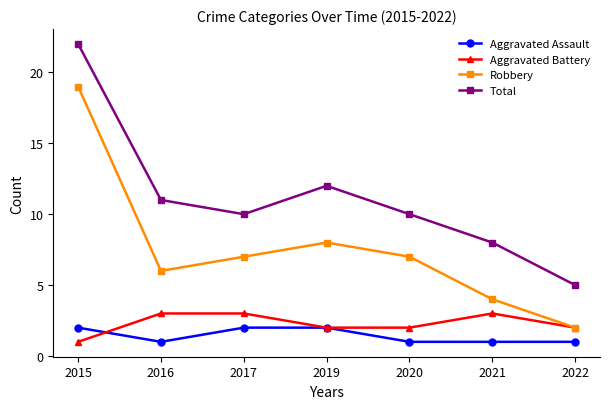

Reading left to right, extract all data points from this chart.

Aggravated Assault: 2015=2	2016=1	2017=2	2019=2	2020=1	2021=1	2022=1
Aggravated Battery: 2015=1	2016=3	2017=3	2019=2	2020=2	2021=3	2022=2
Robbery: 2015=19	2016=6	2017=7	2019=8	2020=7	2021=4	2022=2
Total: 2015=22	2016=11	2017=10	2019=12	2020=10	2021=8	2022=5